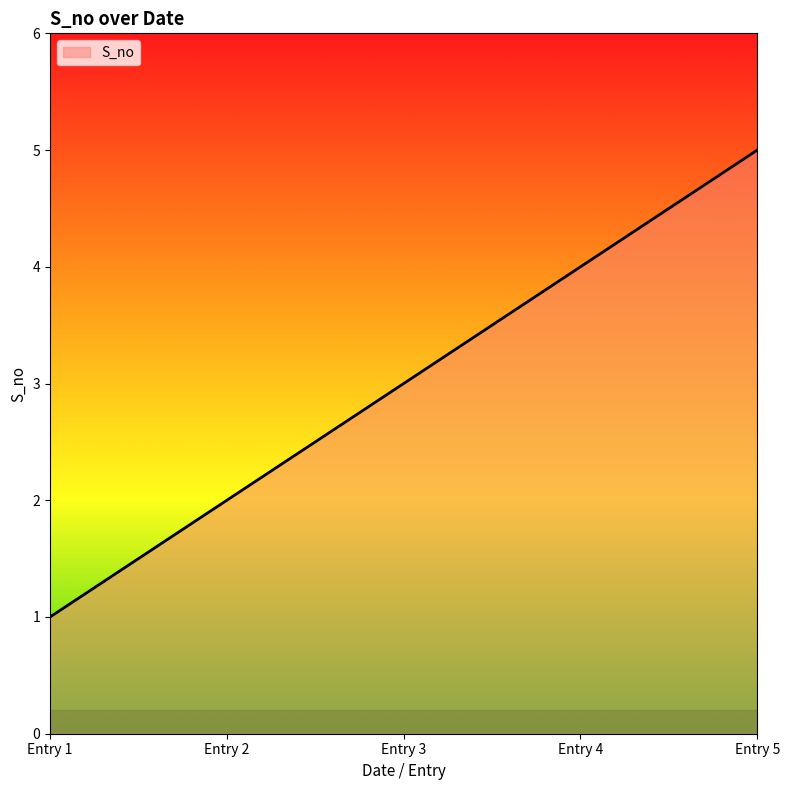

The chart shows a value of 1 at Entry 1. True or false?

True